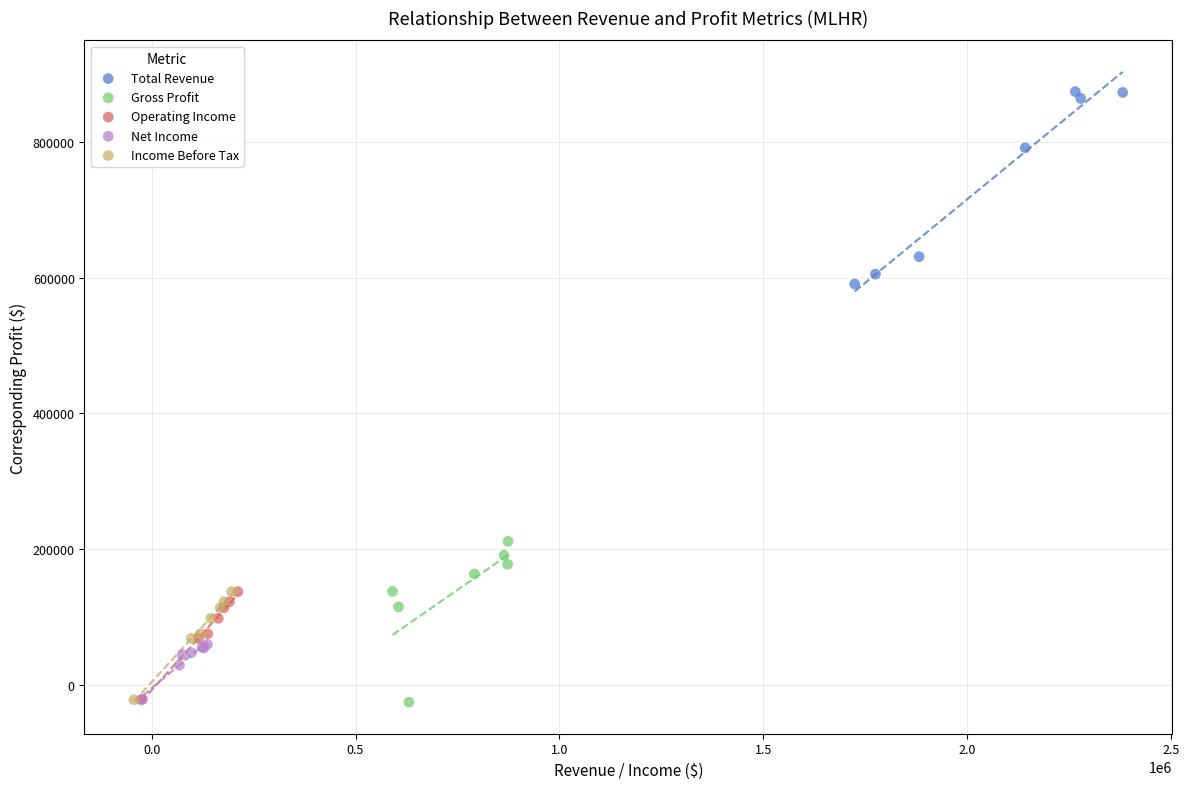

Which series reaches the maximum Y coordinate?

Total Revenue